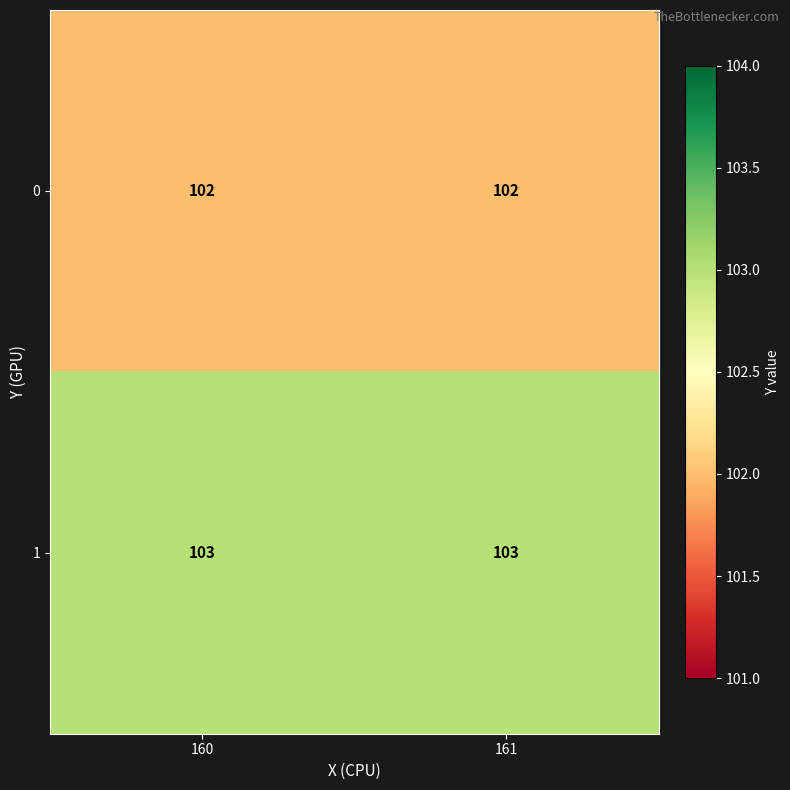

Reading left to right, what are all the values shown in this chart?

0: 160=102	161=102
1: 160=103	161=103